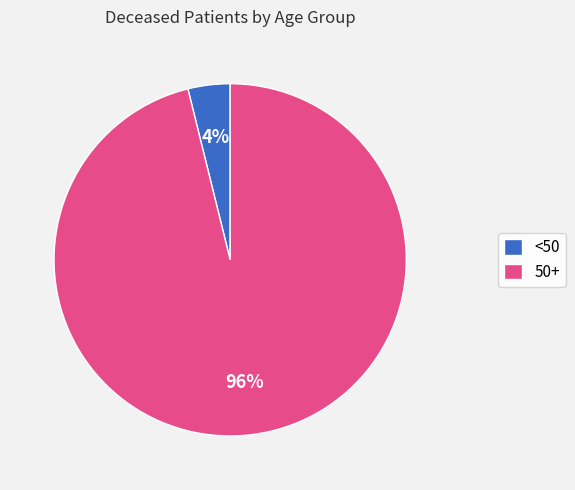

Do 50+ and <50 together represent more than half of the pie?

Yes